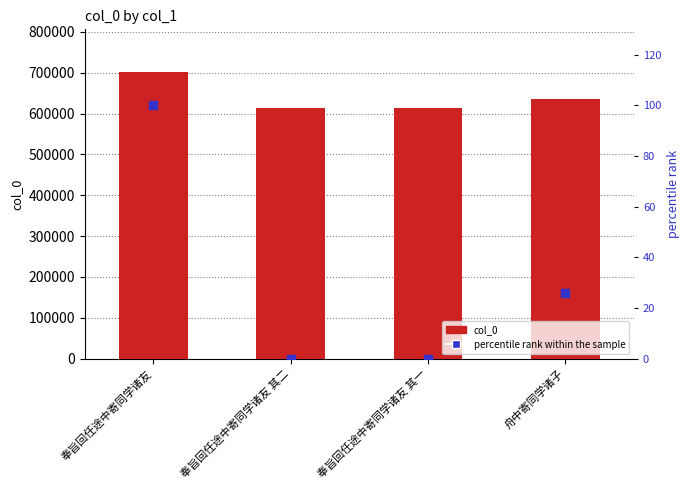

Which series has the largest total across all categories?

col_0